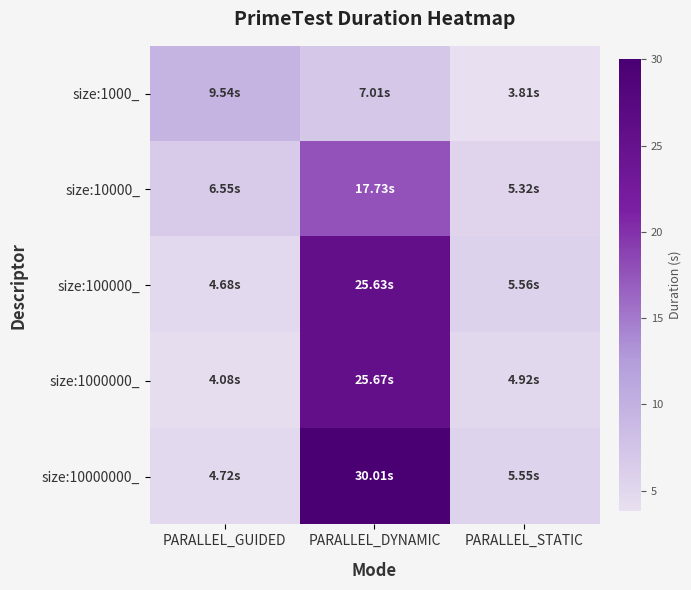

Count the number of data series in this chart.

5